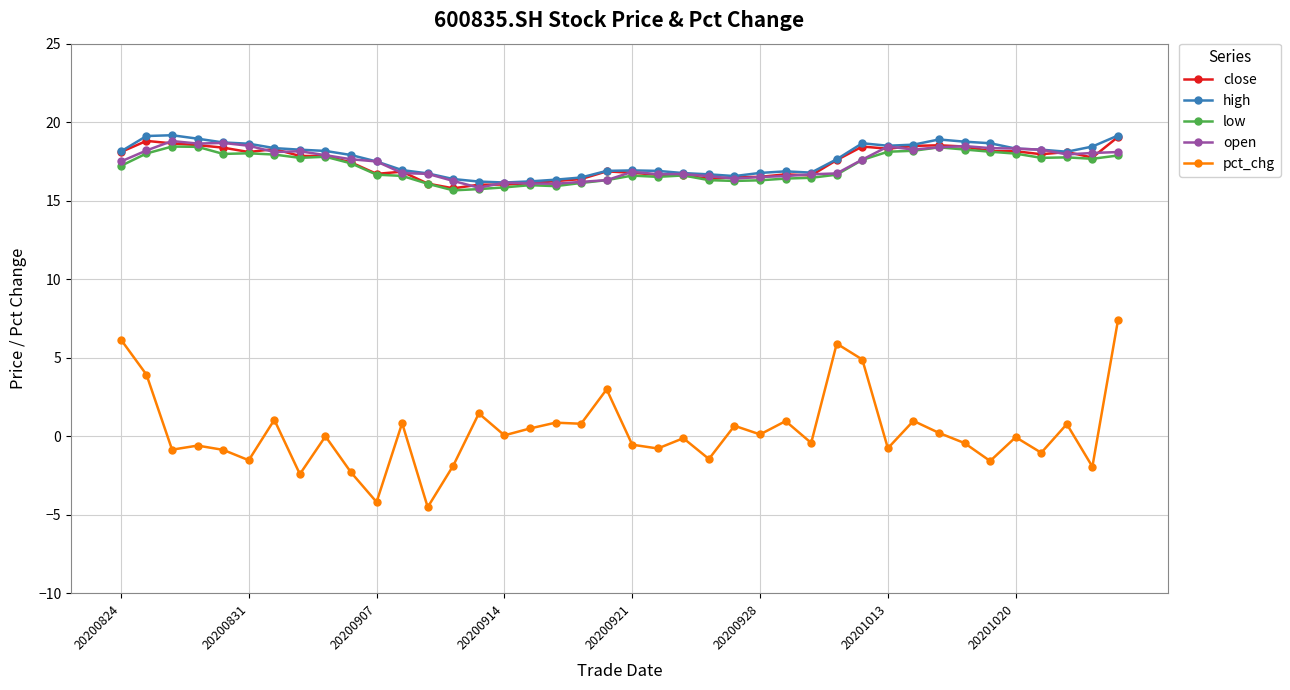

What is the lowest value of the open series?

15.8